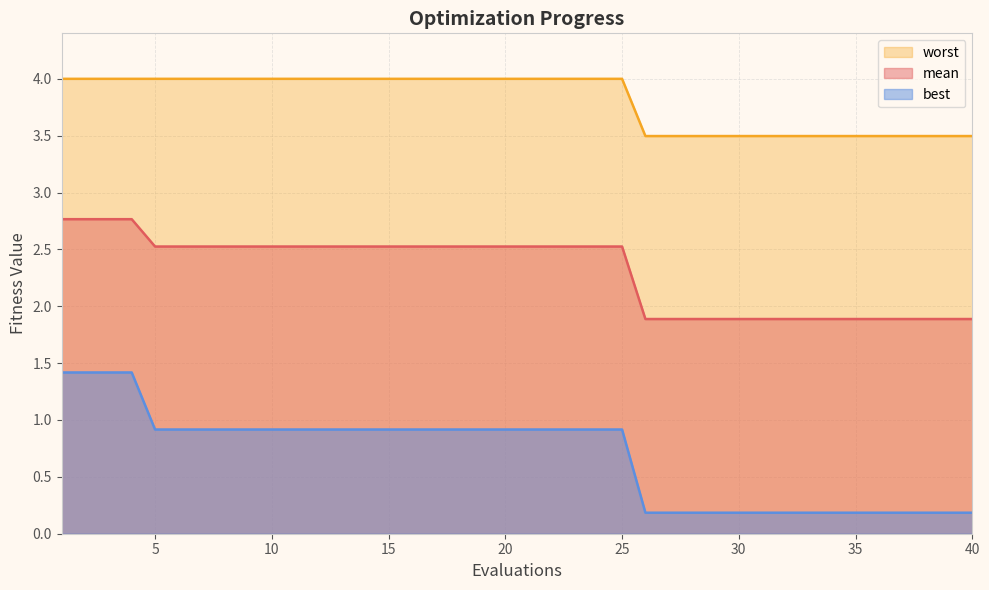

Reading left to right, what are all the values shown in this chart?

mean: 1=2.8	2=2.8	3=2.8	4=2.8	5=2.5	6=2.5	7=2.5	8=2.5	9=2.5	10=2.5	11=2.5	12=2.5	13=2.5	14=2.5	15=2.5	16=2.5	17=2.5	18=2.5	19=2.5	20=2.5	21=2.5	22=2.5	23=2.5	24=2.5	25=2.5	26=1.9	27=1.9	28=1.9	29=1.9	30=1.9	31=1.9	32=1.9	33=1.9	34=1.9	35=1.9	36=1.9	37=1.9	38=1.9	39=1.9	40=1.9
best: 1=1.4	2=1.4	3=1.4	4=1.4	5=0.9	6=0.9	7=0.9	8=0.9	9=0.9	10=0.9	11=0.9	12=0.9	13=0.9	14=0.9	15=0.9	16=0.9	17=0.9	18=0.9	19=0.9	20=0.9	21=0.9	22=0.9	23=0.9	24=0.9	25=0.9	26=0.2	27=0.2	28=0.2	29=0.2	30=0.2	31=0.2	32=0.2	33=0.2	34=0.2	35=0.2	36=0.2	37=0.2	38=0.2	39=0.2	40=0.2
worst: 1=4.0	2=4.0	3=4.0	4=4.0	5=4.0	6=4.0	7=4.0	8=4.0	9=4.0	10=4.0	11=4.0	12=4.0	13=4.0	14=4.0	15=4.0	16=4.0	17=4.0	18=4.0	19=4.0	20=4.0	21=4.0	22=4.0	23=4.0	24=4.0	25=4.0	26=3.5	27=3.5	28=3.5	29=3.5	30=3.5	31=3.5	32=3.5	33=3.5	34=3.5	35=3.5	36=3.5	37=3.5	38=3.5	39=3.5	40=3.5